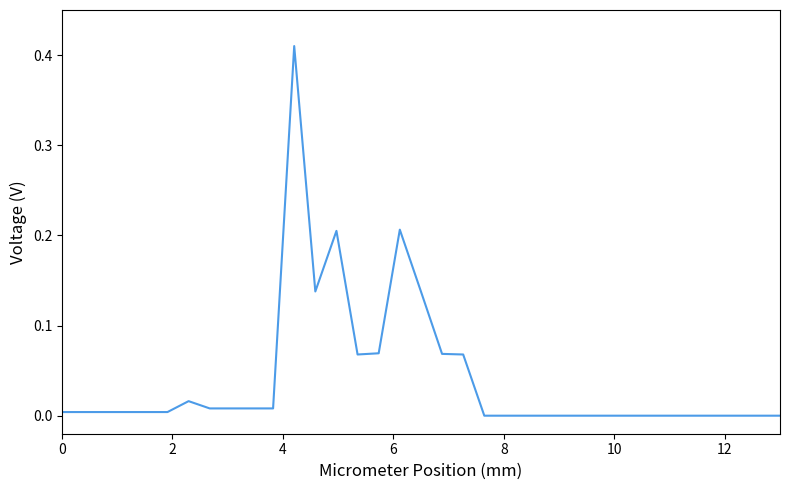

How many distinct data groups are displayed?

1